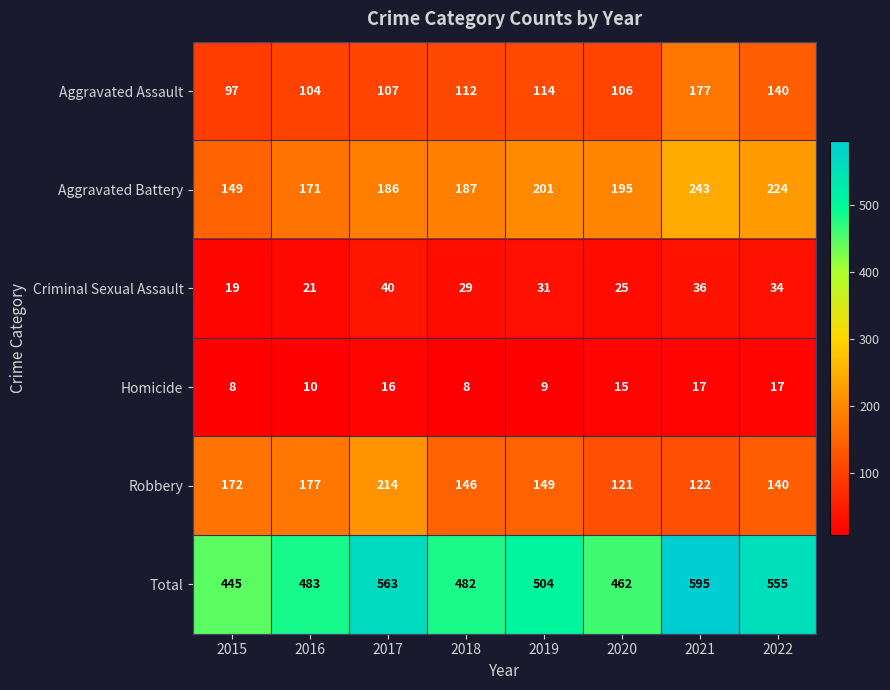

Rank the series at 2018 from lowest to highest value.

Homicide, Criminal Sexual Assault, Aggravated Assault, Robbery, Aggravated Battery, Total